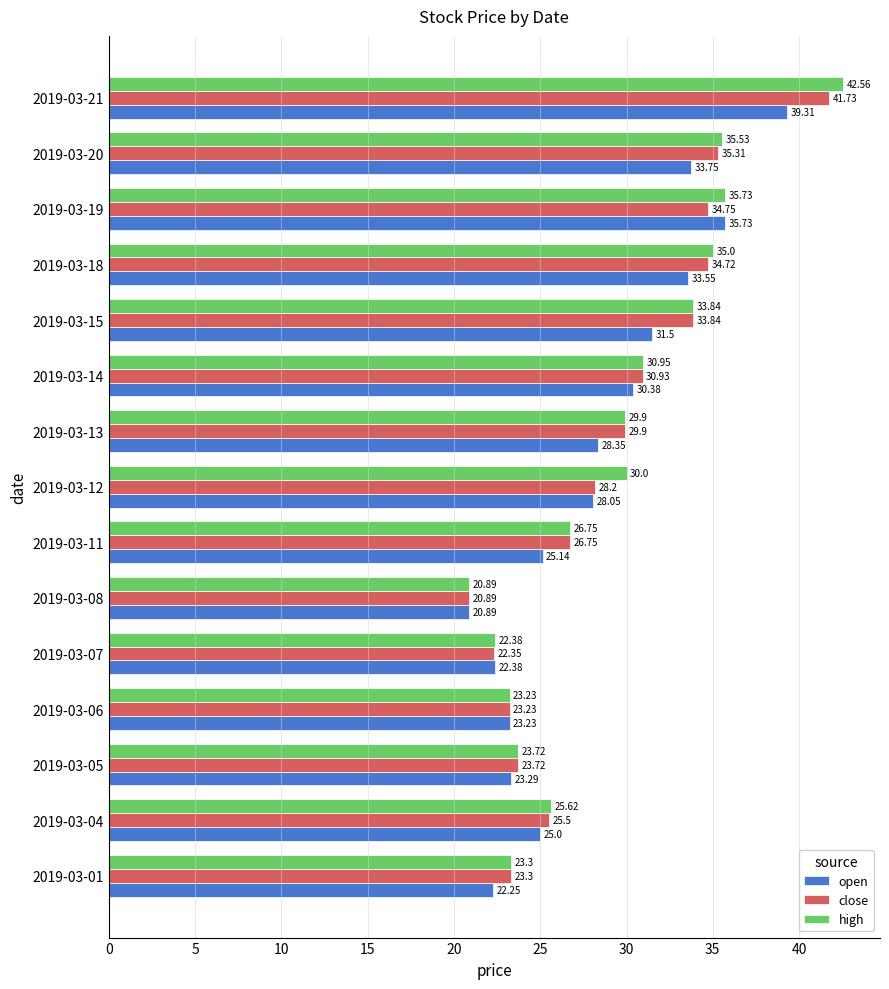

What is the difference between the high values at 2019-03-20 and 2019-03-11?

8.8